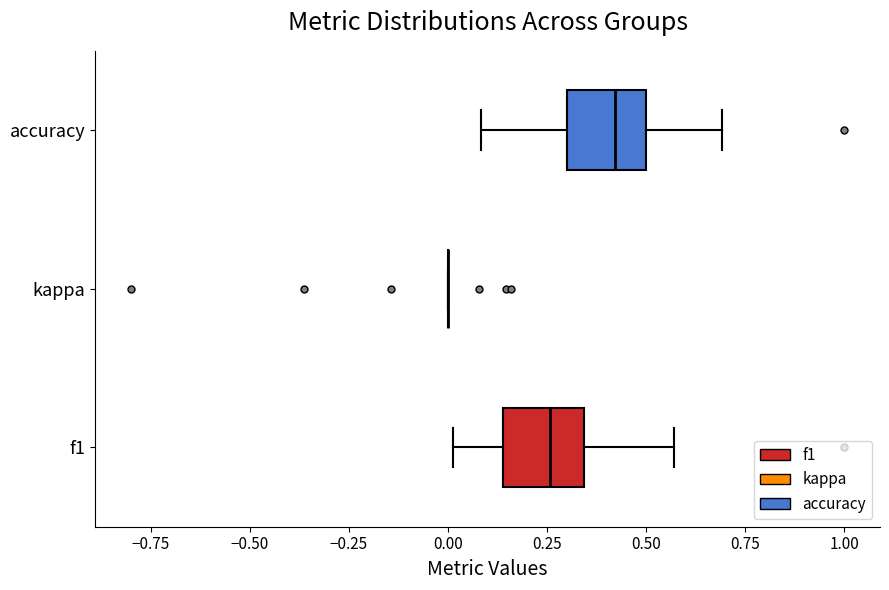

Reading bottom to top, transcribe this box plot: for each box, give where its median line is, the range the box spans, and where its two whiskers end, as read against the x-axis. The values are not printed on the chart, so give them approximately, as read against the axis.

f1: median 0.25, box 0.15 to 0.35, whiskers 0.00 to 0.55
kappa: box collapsed to a line at 0.00, whiskers 0.00 to 0.00
accuracy: median 0.40, box 0.30 to 0.50, whiskers 0.10 to 0.70